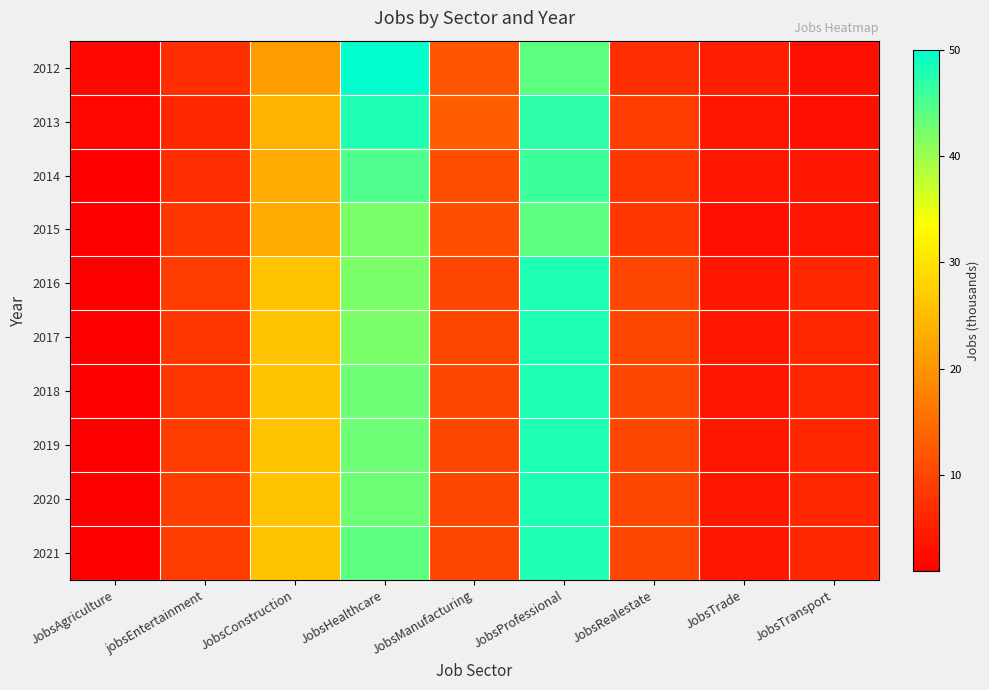

What is the greatest value displayed?

50